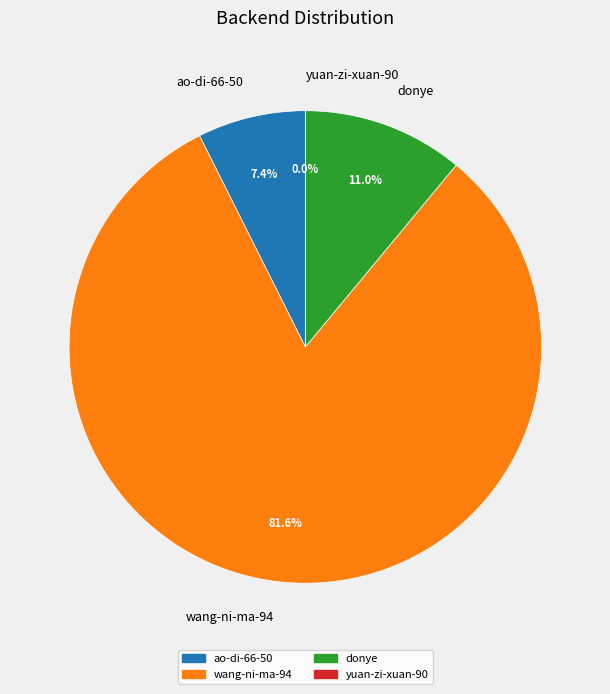

Which category has the biggest portion of the pie?

wang-ni-ma-94